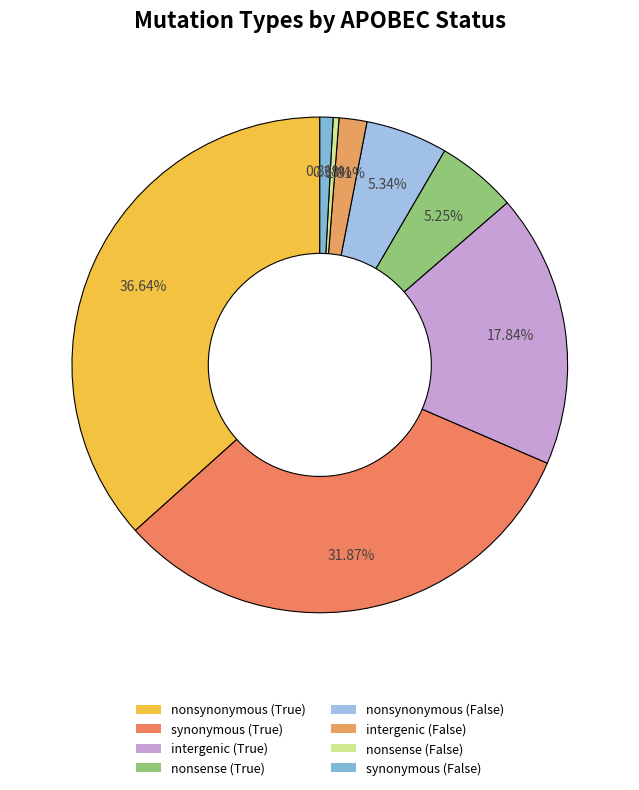

How many slices are in this pie chart?

8